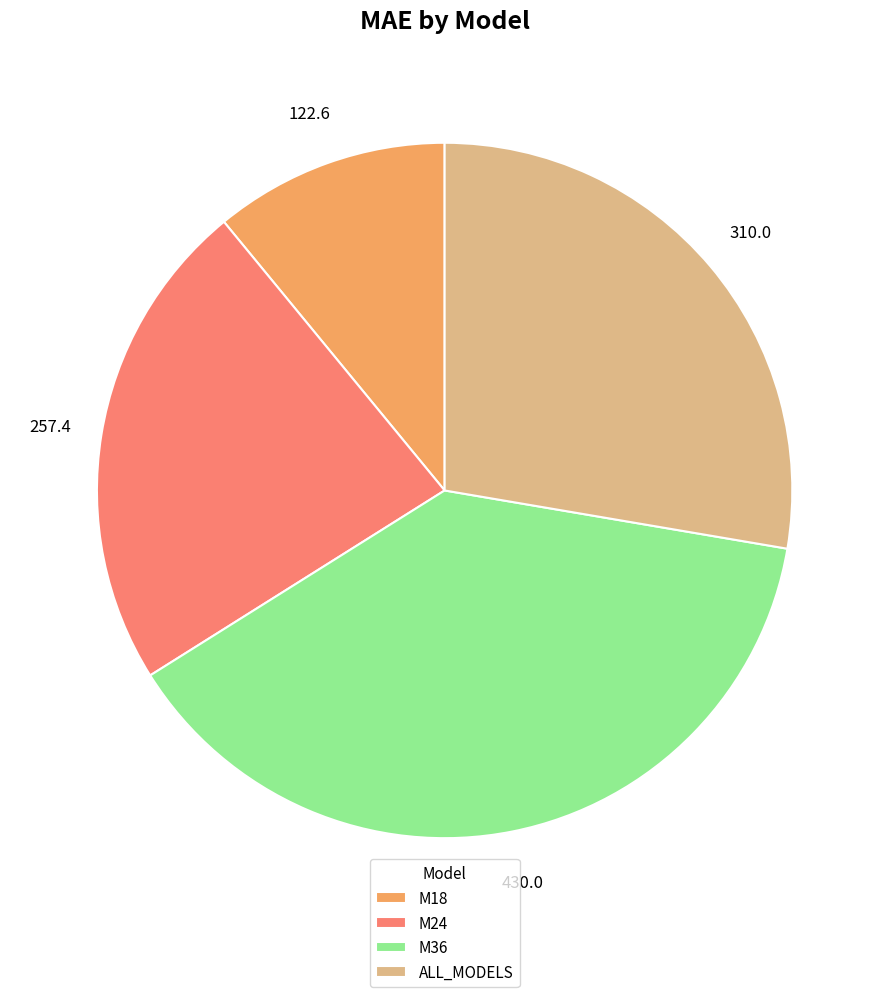

Which slice is the smallest?

M18